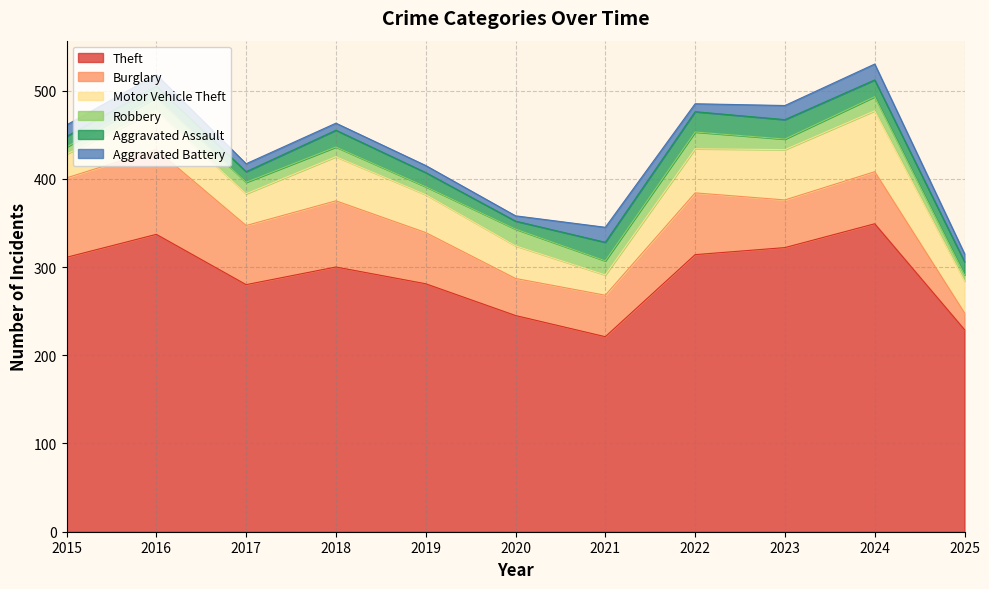

What is the value of the Aggravated Assault point at the 4th from the left?

19